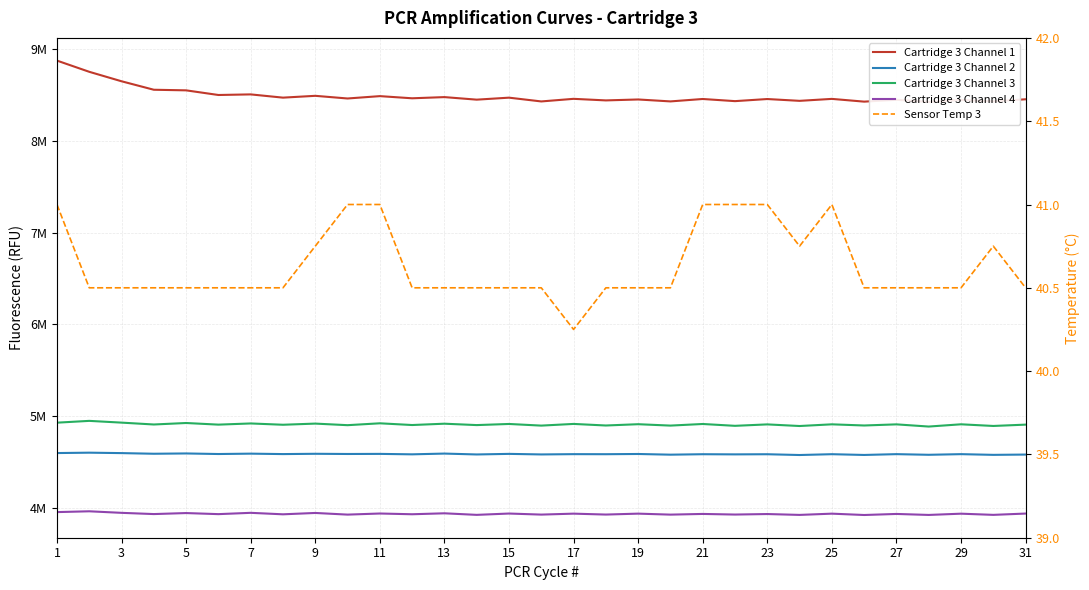

What is the average value of the Sensor Temp 3 series?

40.6